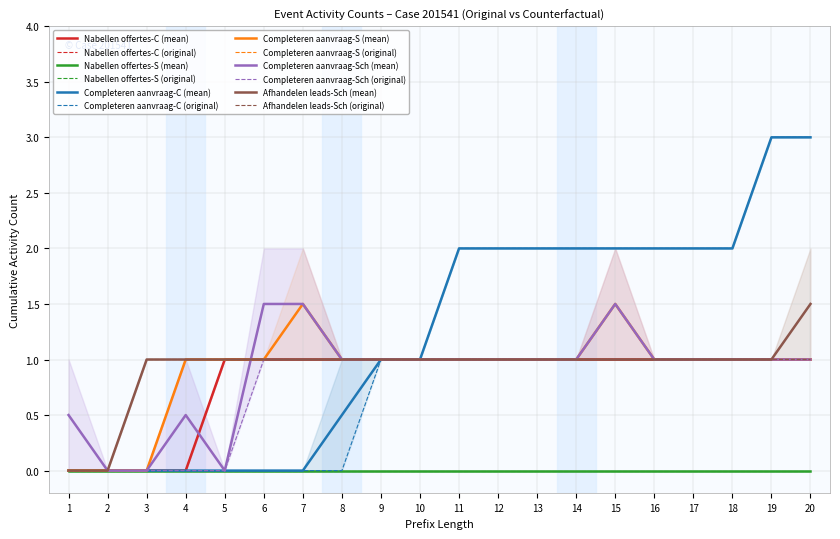

At which label is W_Completeren aanvraag-COMPLETE closest to 1?

9